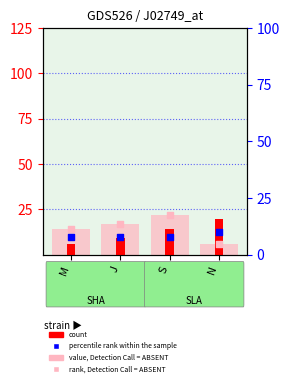

What is the total value across all series at J?

47.6